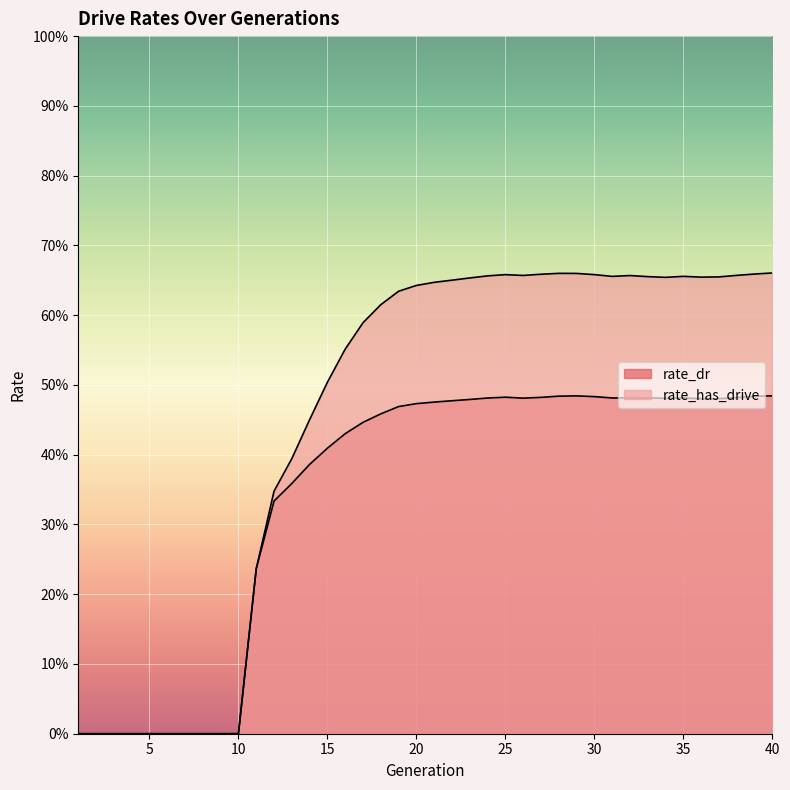

What is the difference between the maximum and minimum values in the rate_has_drive series?

0.7